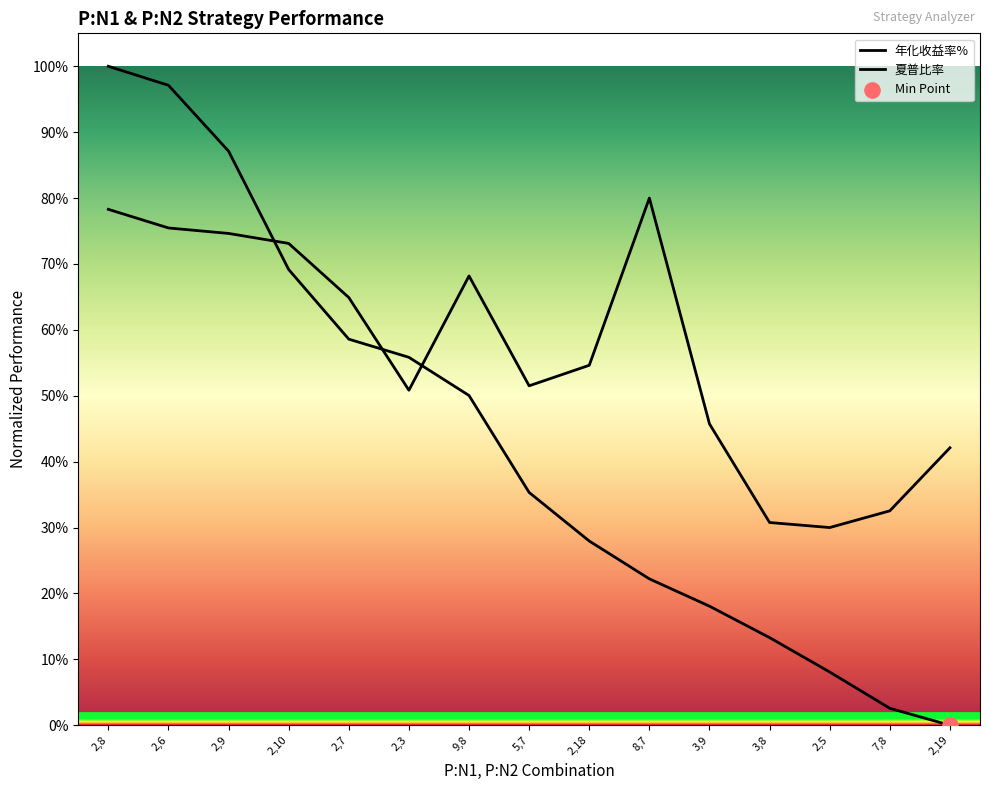

What are all the series names shown in the legend?

年化收益率%, 夏普比率